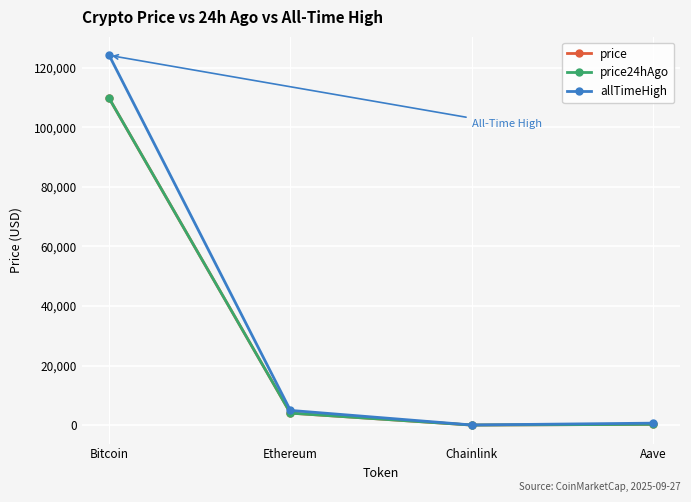

What is the sum of the allTimeHigh values at Chainlink and Bitcoin?

124180.7